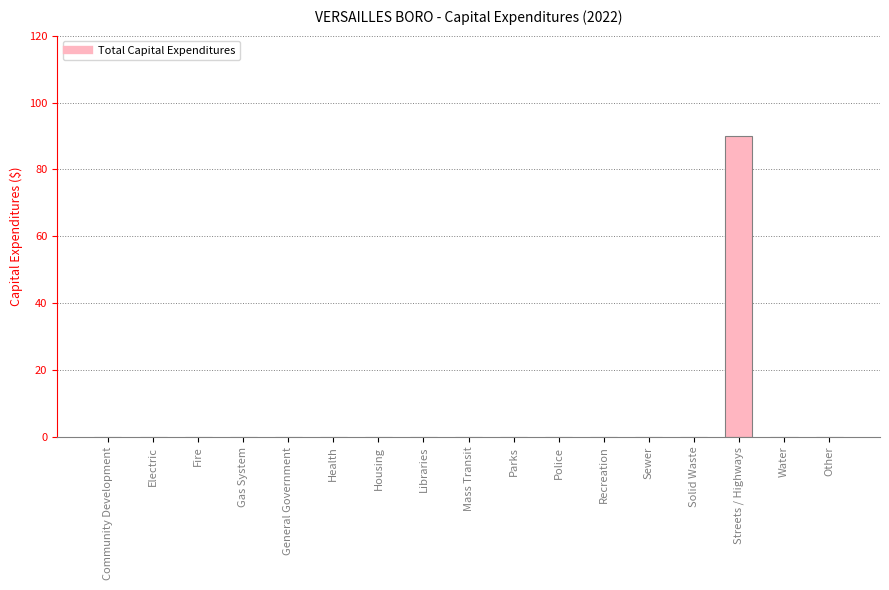

Between Water and Streets / Highways, which is larger?

Streets / Highways